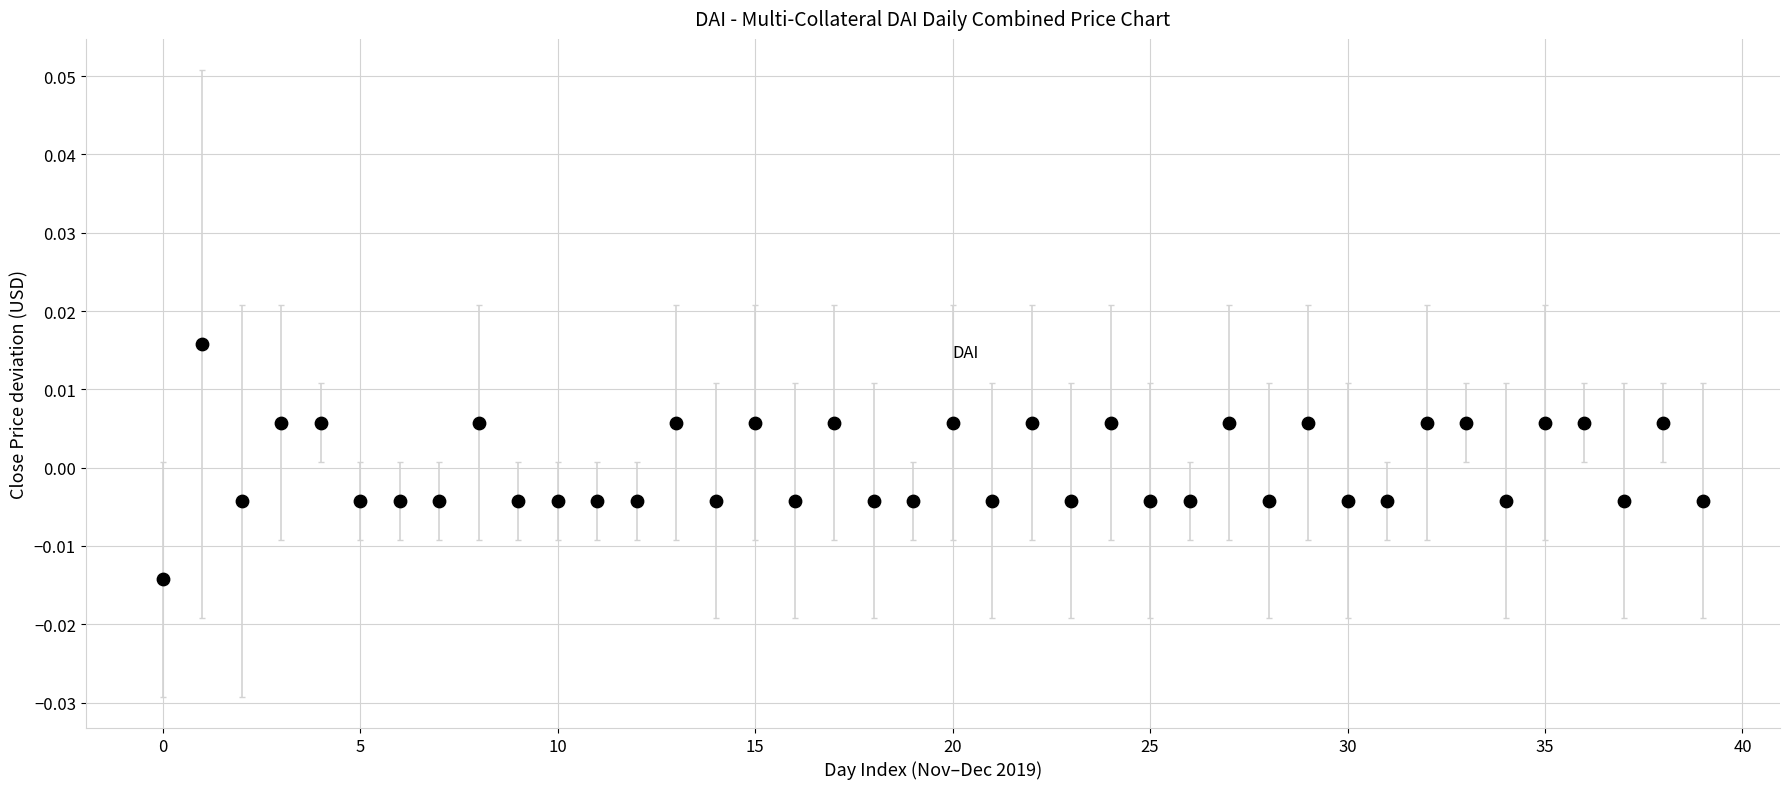

How many data points are displayed?

40